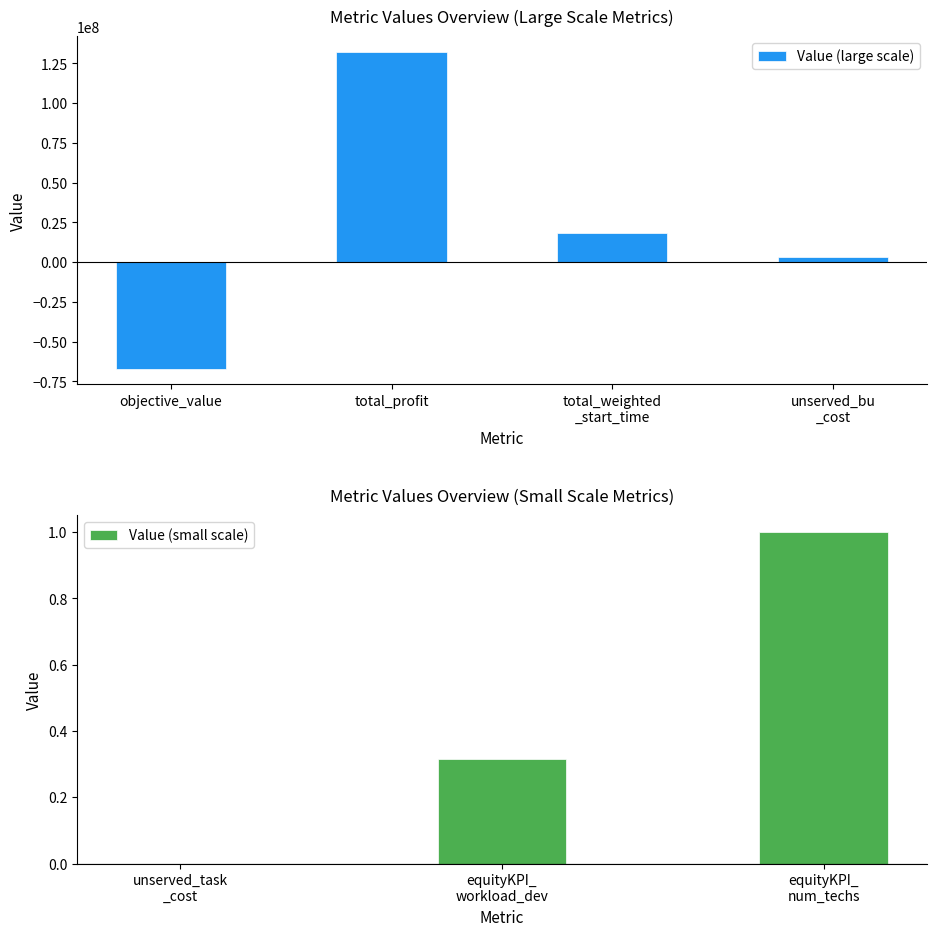

Which has a higher value, total_profit or equityKPI_workload_deviation?

total_profit